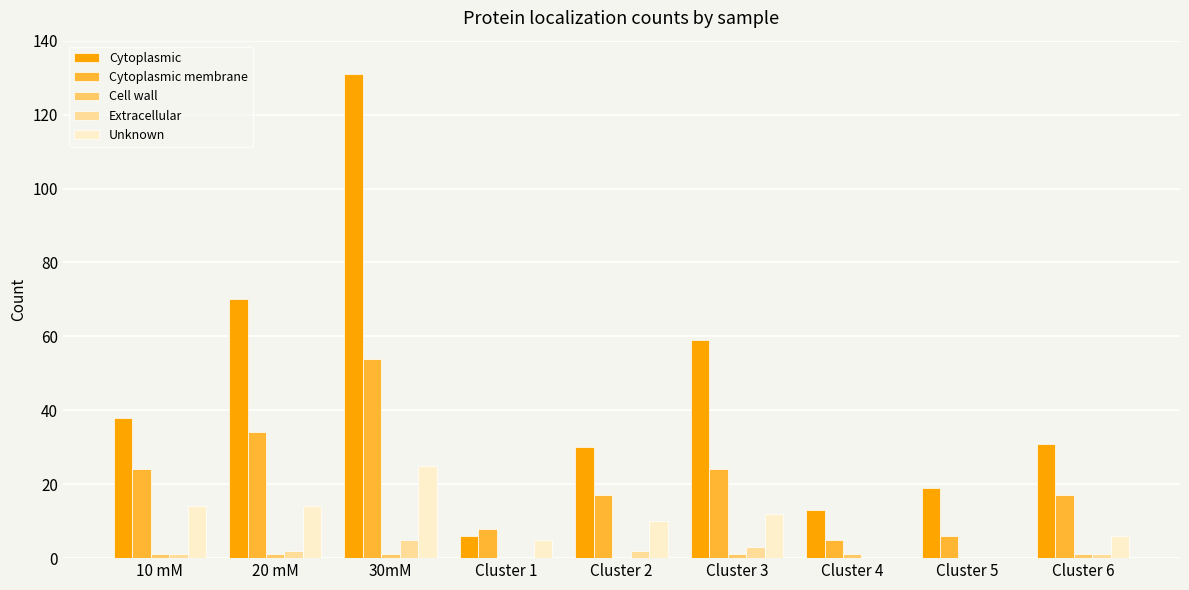

Between Cluster 3 and Cluster 4, which series saw the biggest shift?

Cytoplasmic